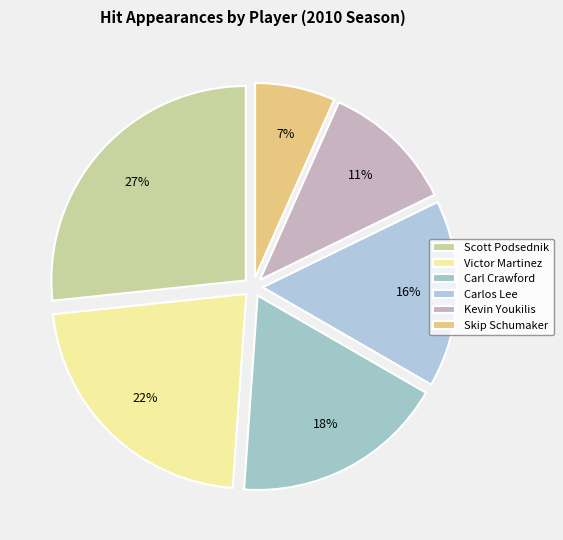

Which category has the biggest portion of the pie?

Scott Podsednik